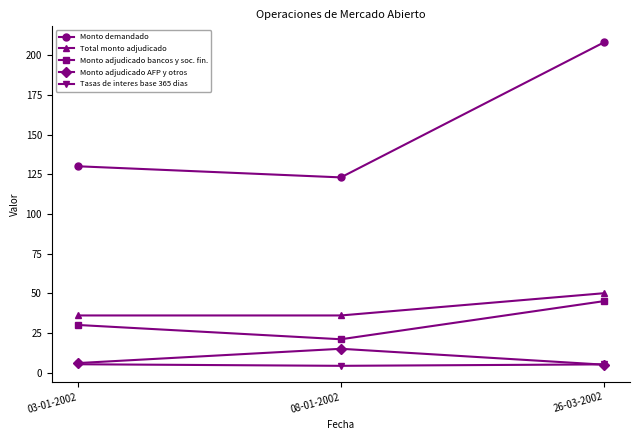

Which series has the widest spread of values?

Monto demandado